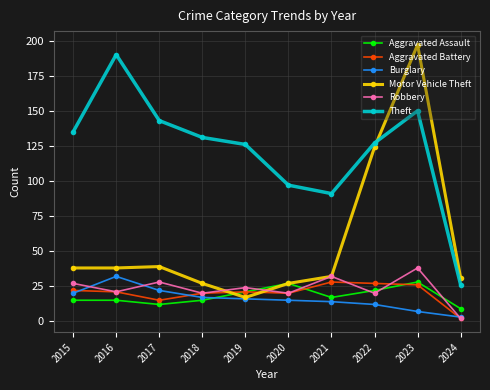

What is the sum of all Burglary values?

158